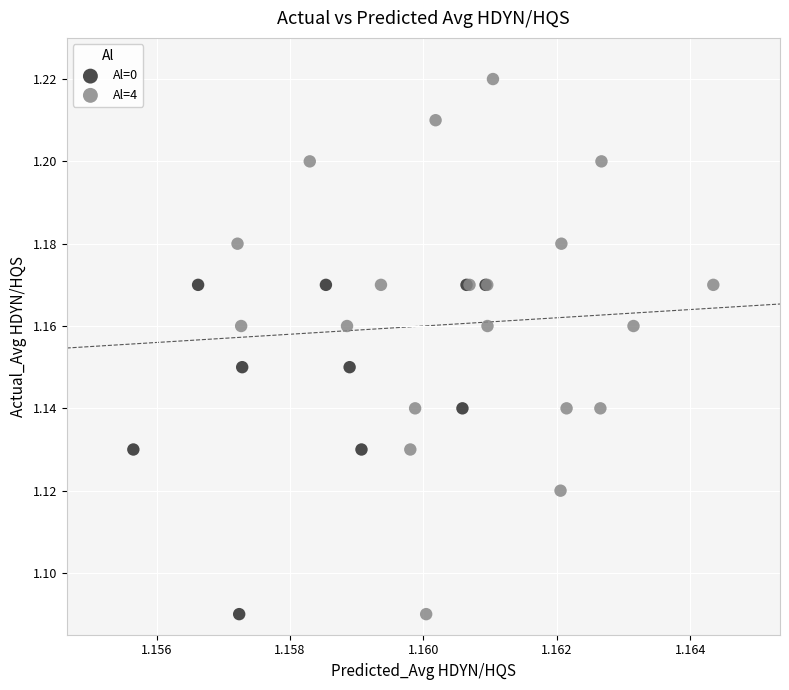

Which series has the widest spread of Y values?

Al=4